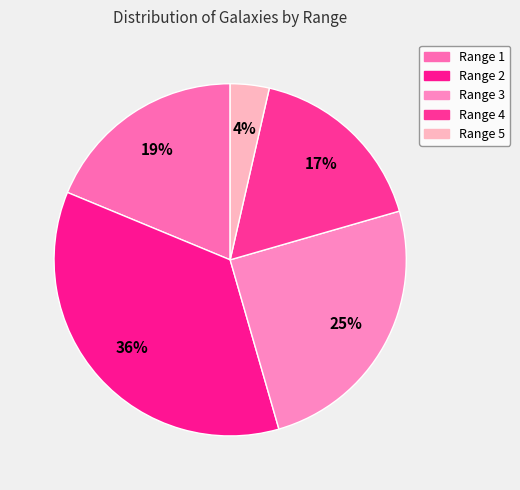

Count the number of slices in the pie.

5